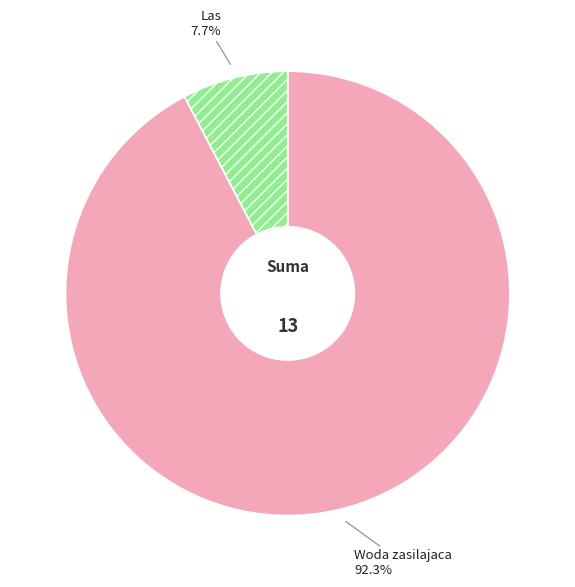

Is it true that Woda zasilajaca is 99% of the pie?

False